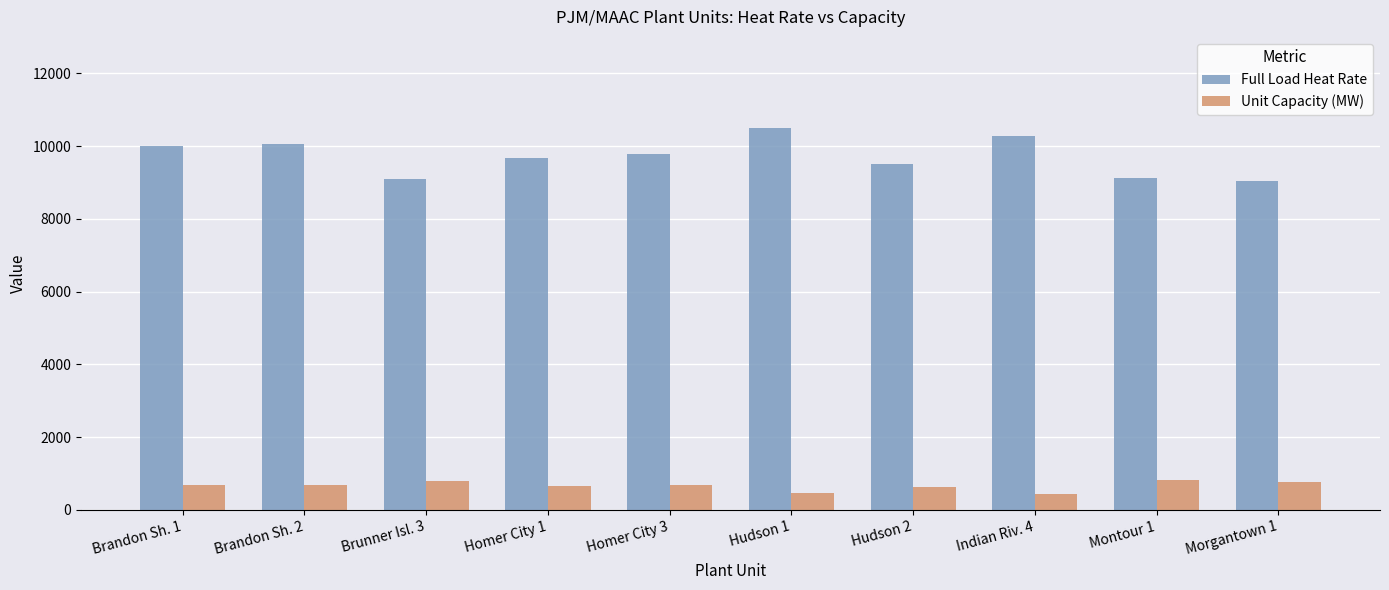

Is the value of Unit Capacity (MW) at Brandon Sh. 2 greater than the value of Full Load Heat Rate at Homer City 1?

No